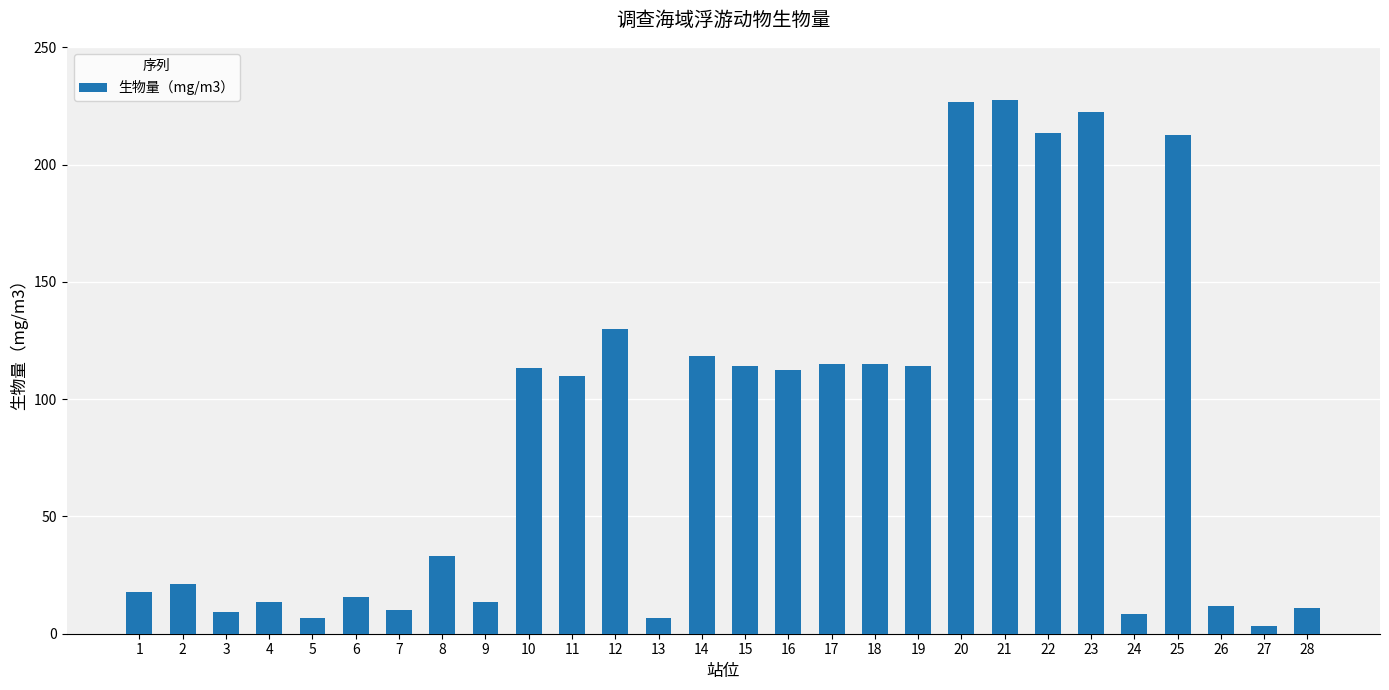

At which label does the data first exceed 110?

10